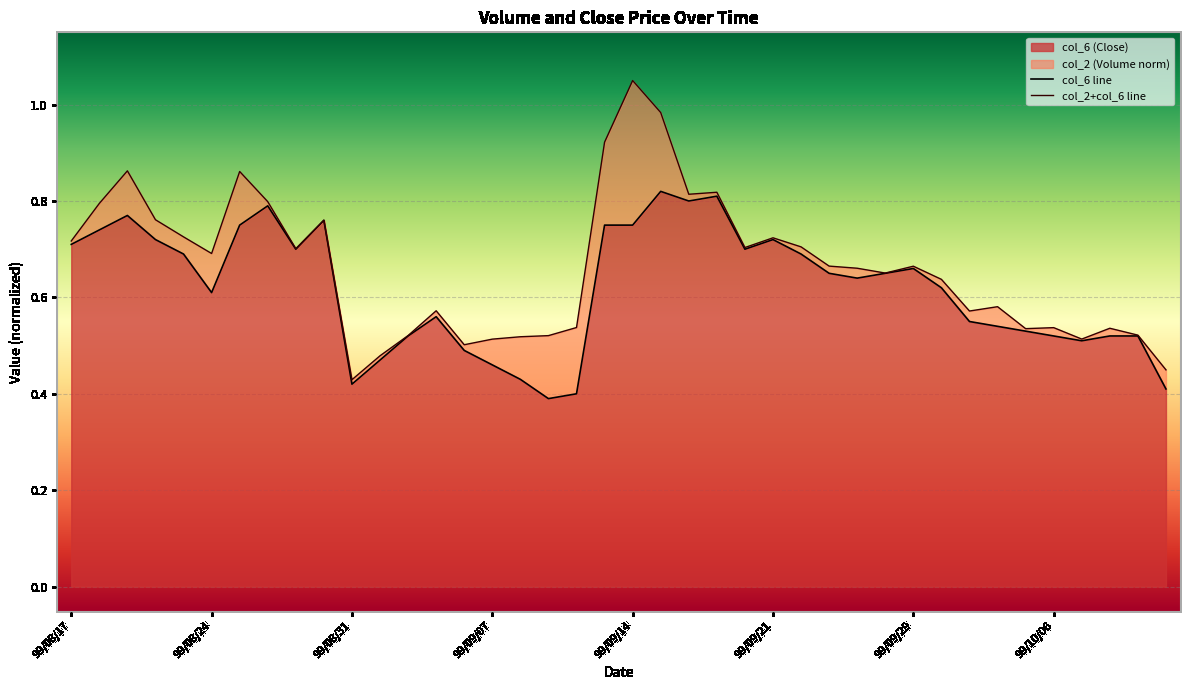

Where is the first local minimum?

99/08/24